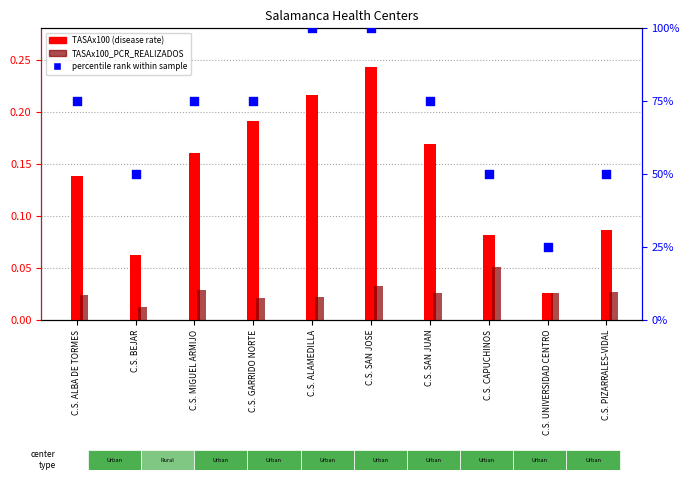

At which category is the sum across all series the highest?

C.S. SAN JOSE